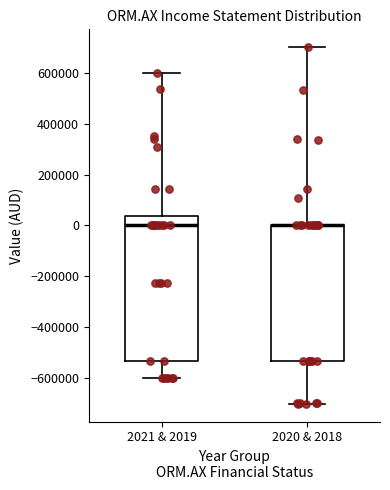

Reading left to right, transcribe this box plot: for each box, give where its median line is, the range the box spans, and where its two whiskers end, as read against the y-axis. The values are not printed on the chart, so give them approximately, as read against the axis.

2021 & 2019: median 0, box -540000 to 40000, whiskers -600000 to 600000
2020 & 2018: median 0 (drawn on the box's upper edge), box -540000 to 0, whiskers -700000 to 700000